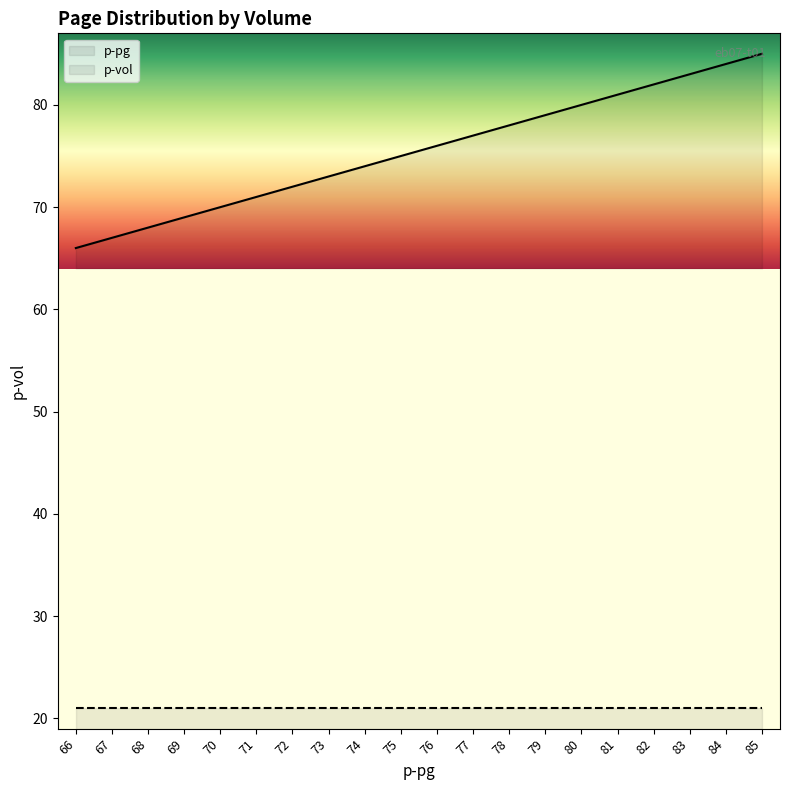

What is the value of the 6th point from the left?

71